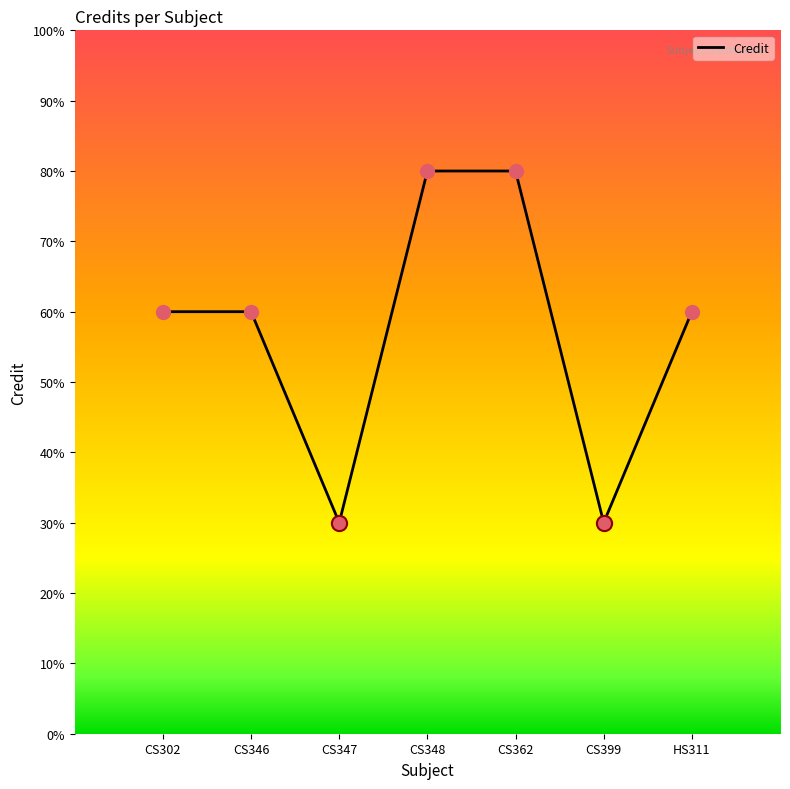

What is the ratio of the value at CS362 to the value at CS302?

1.3